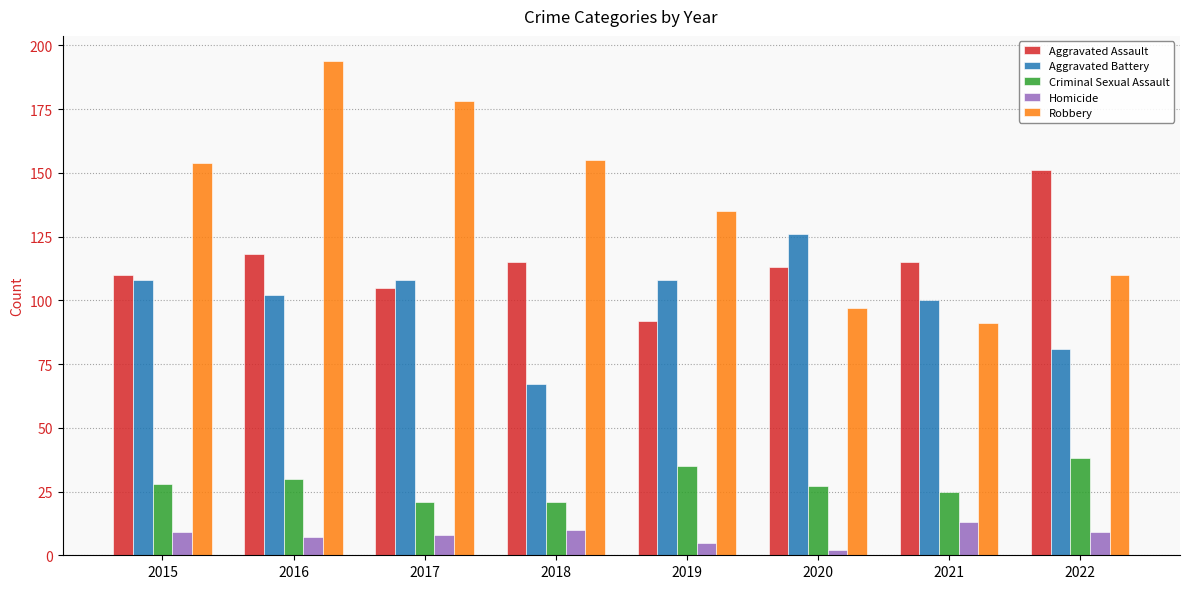

What is the value of the Robbery bar at the 3rd from the left?

178